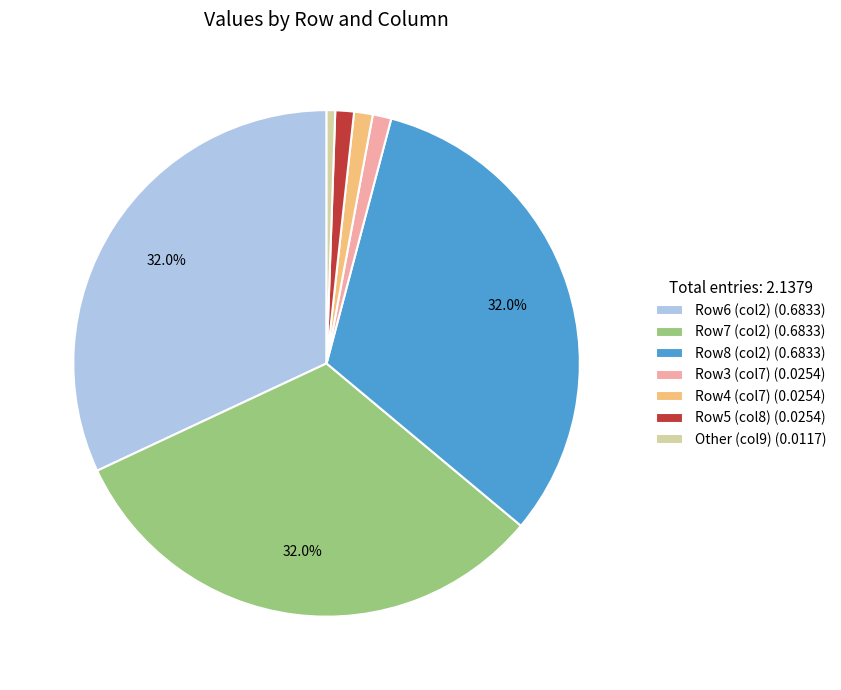

Do Other (col9) (0.0117) and Row7 (col2) (0.6833) together represent more than half of the pie?

No